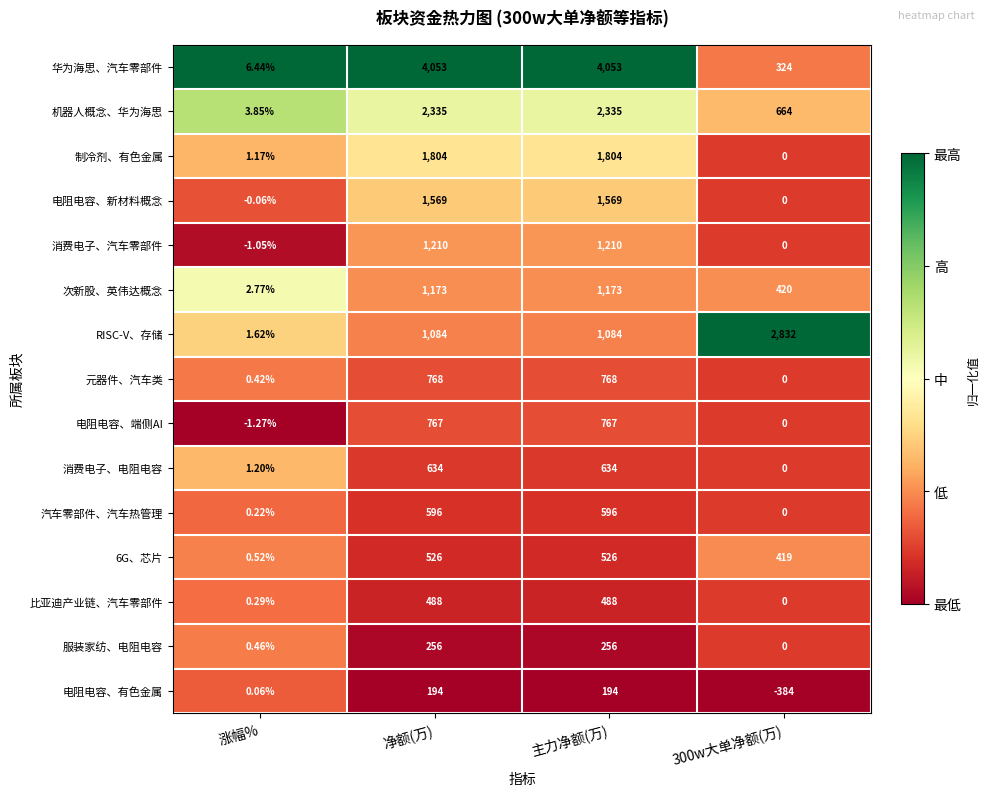

Which series has the largest total across all categories?

华为海思、汽车零部件